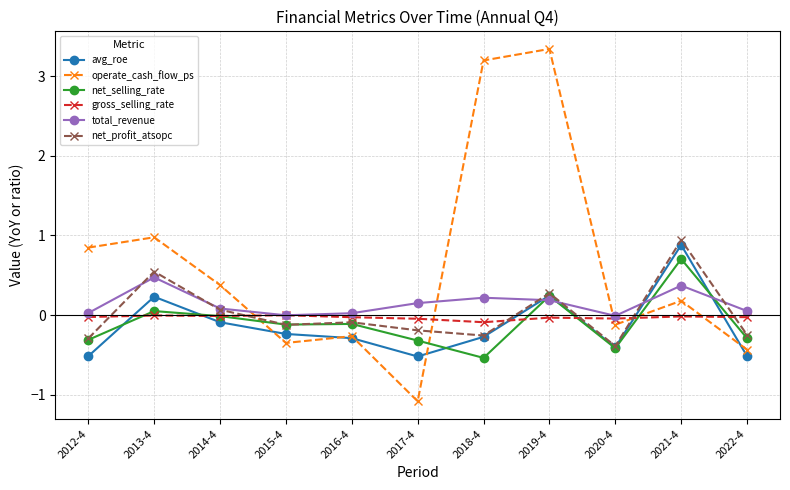

How many interior local peaks does the avg_roe series have?

3